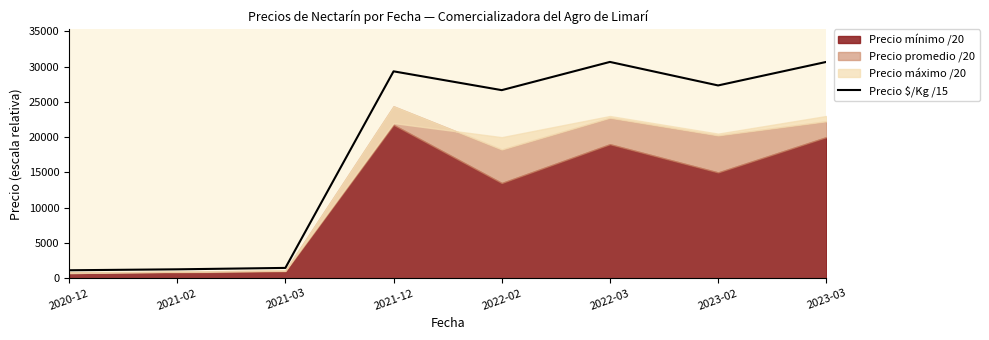

Is it true that the value at 2021-03 is 1997.7?

False